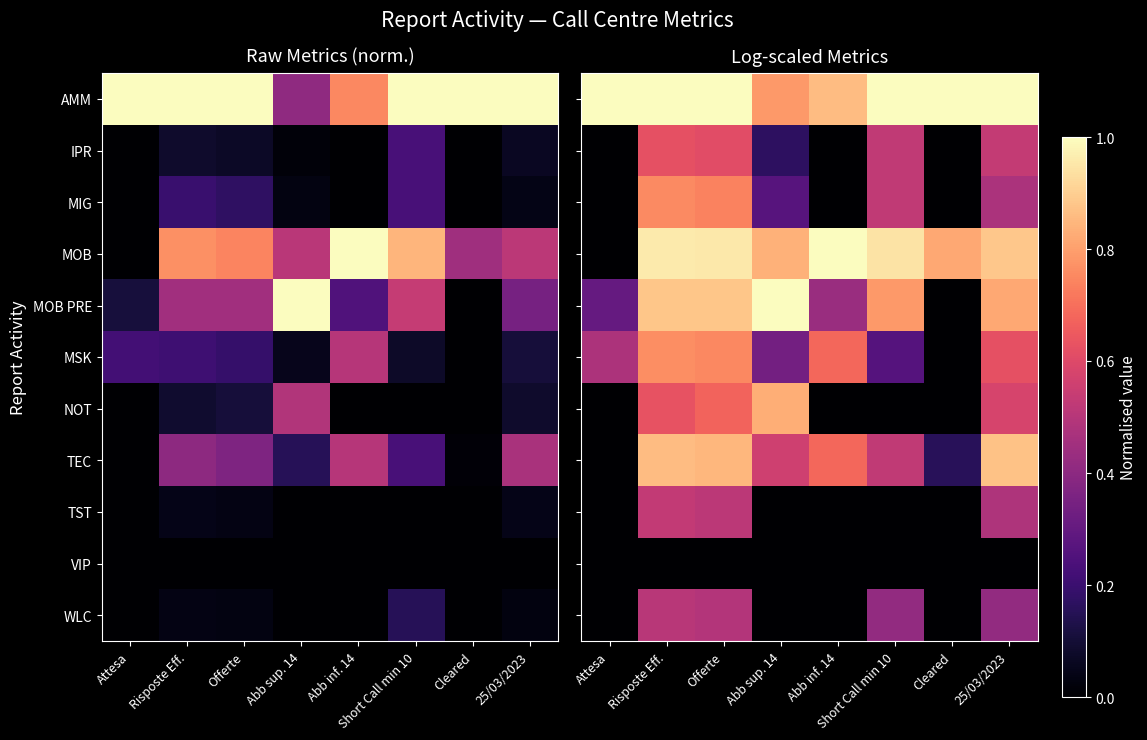

True or false: TEC has a value of 0.9 at Risposte Eff..

True